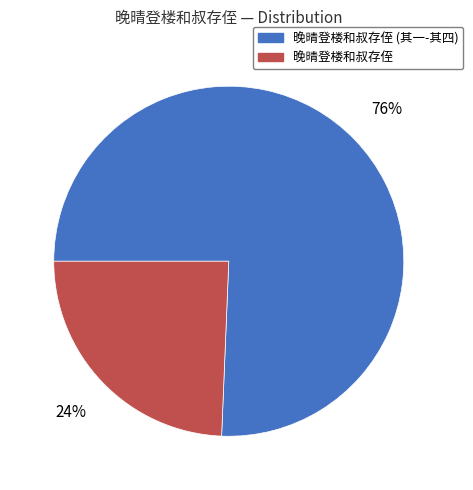

Between 晚晴登楼和叔存侄 (其一-其四) and 晚晴登楼和叔存侄, which is larger?

晚晴登楼和叔存侄 (其一-其四)